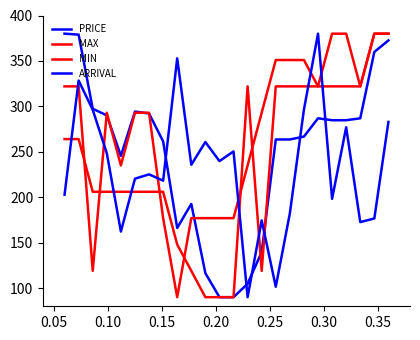

Does the chart display data point markers on the line(s)?

No